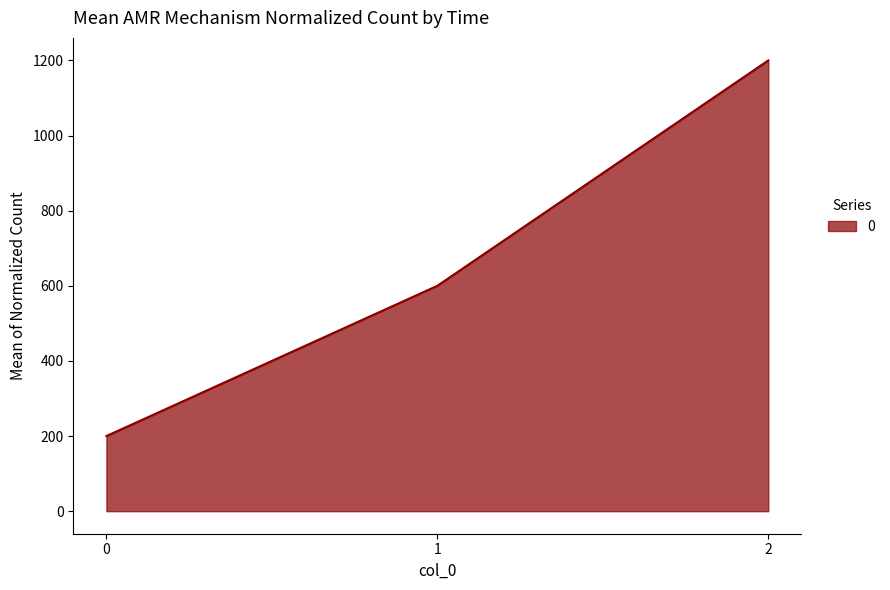

What is the average value?

667